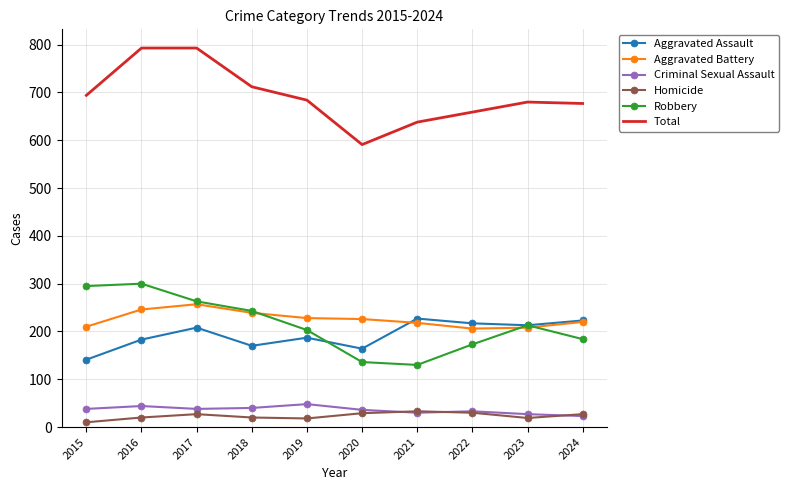

The value of Aggravated Battery at 2020 is 301. True or false?

False